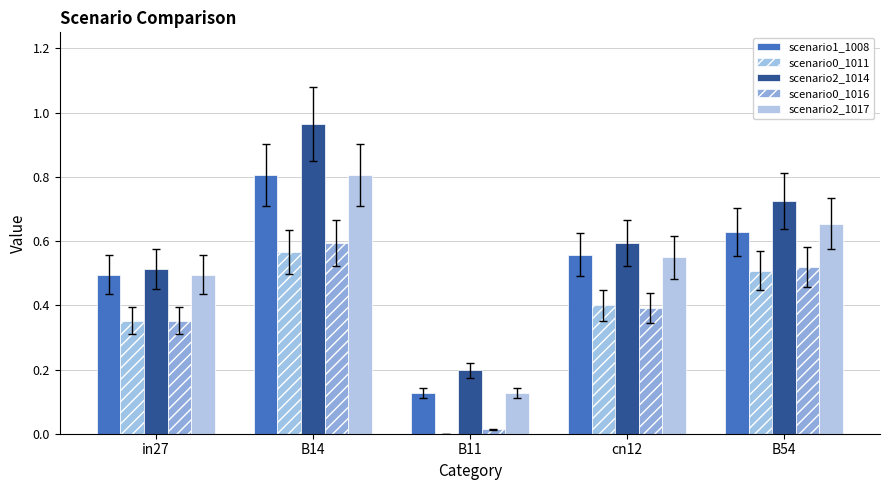

How many groups of bars are there?

5